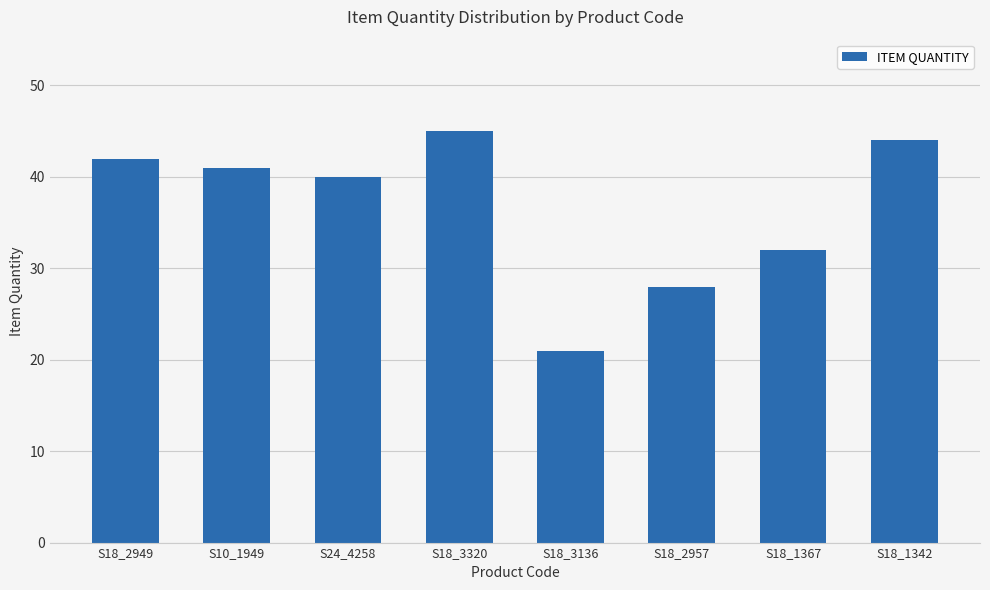

Rank the categories by value from lowest to highest.

S18_3136, S18_2957, S18_1367, S24_4258, S10_1949, S18_2949, S18_1342, S18_3320